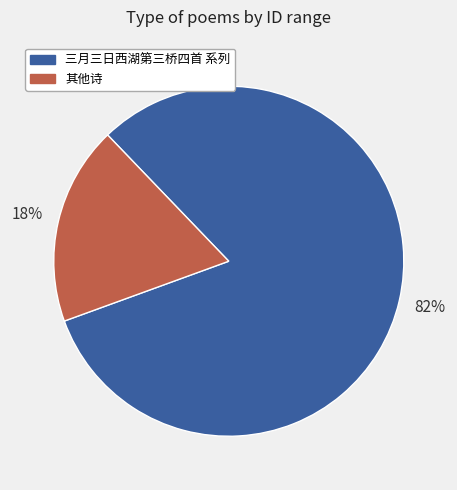

Which has a higher value, 三月三日西湖第三桥四首 系列 or 其他诗?

三月三日西湖第三桥四首 系列